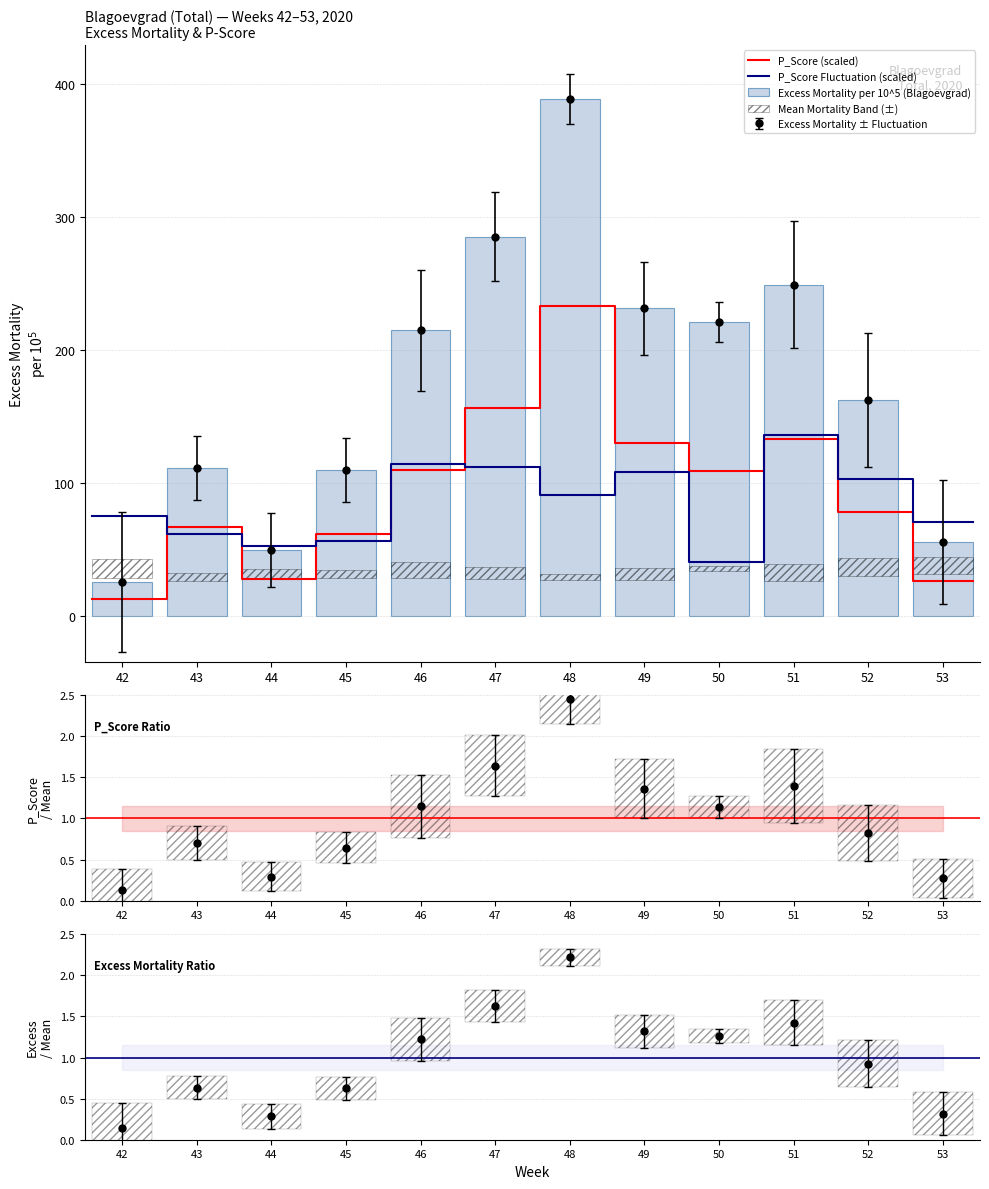

What is the value of the Upper_bound_Mean_mortality bar at the 4th from the left?

34.6